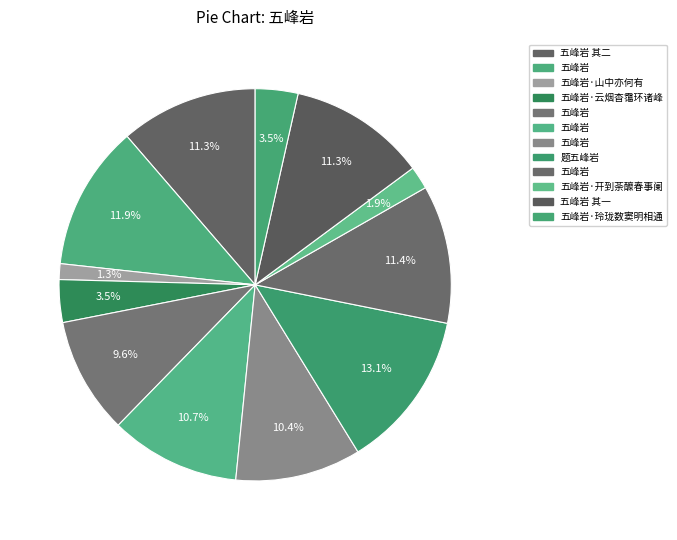

Count the number of slices in the pie.

12